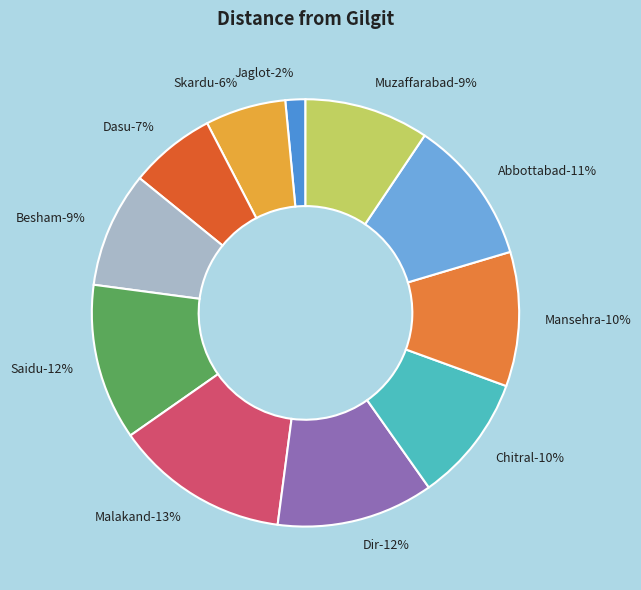

Which slice is the largest?

Malakand